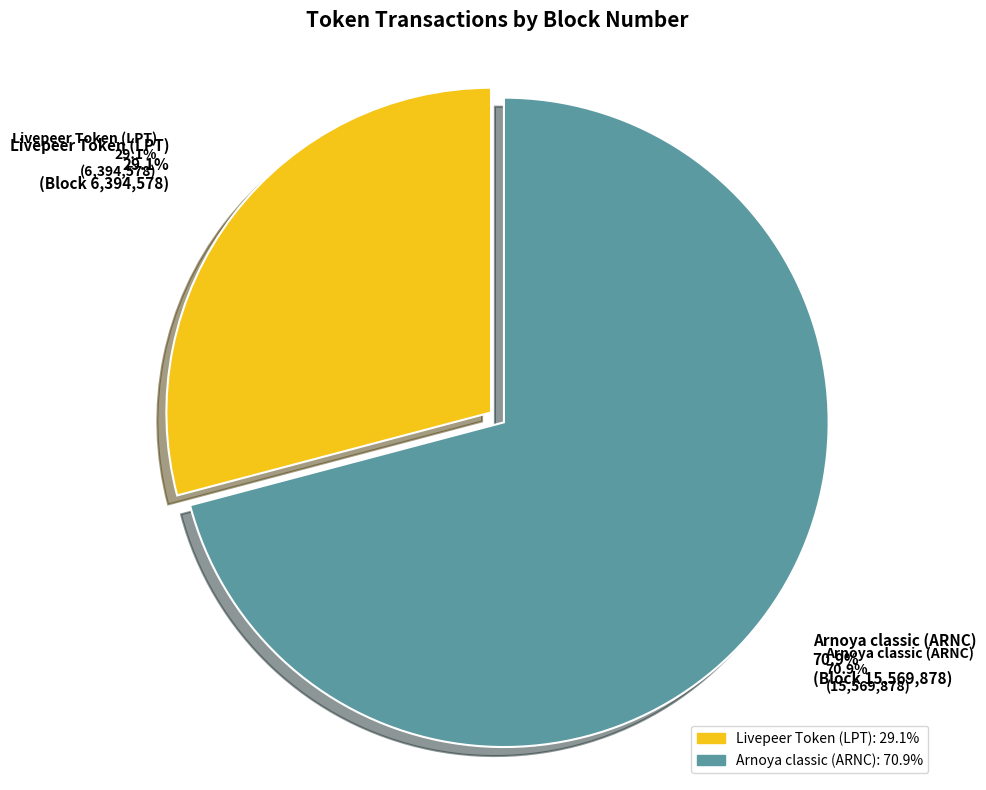

Count the number of slices in the pie.

2